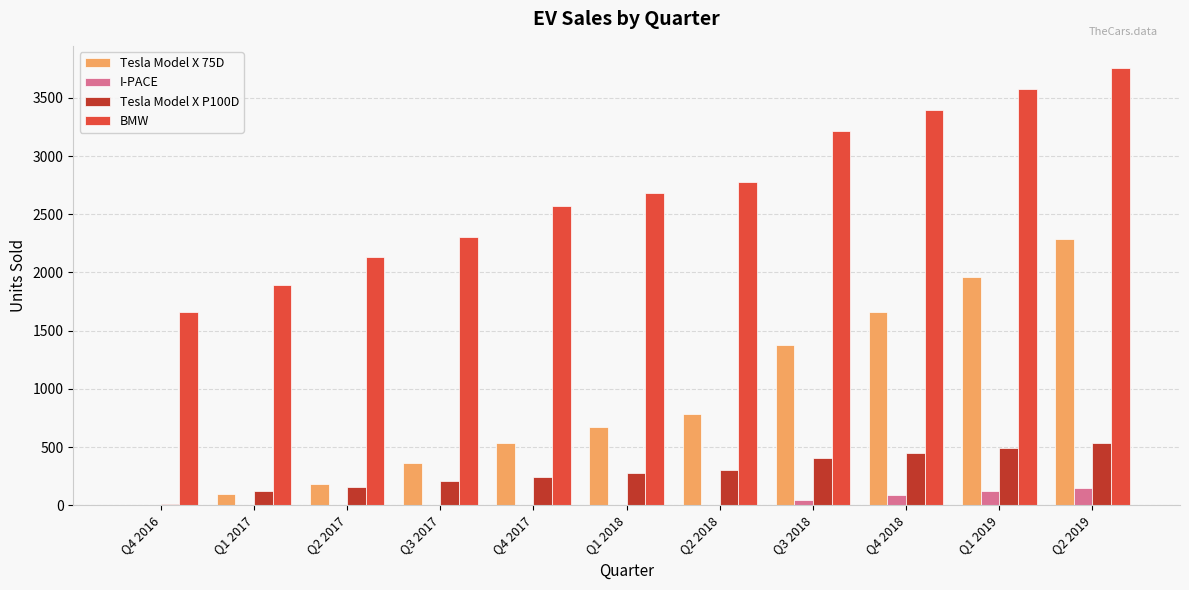

How many distinct data groups are displayed?

4